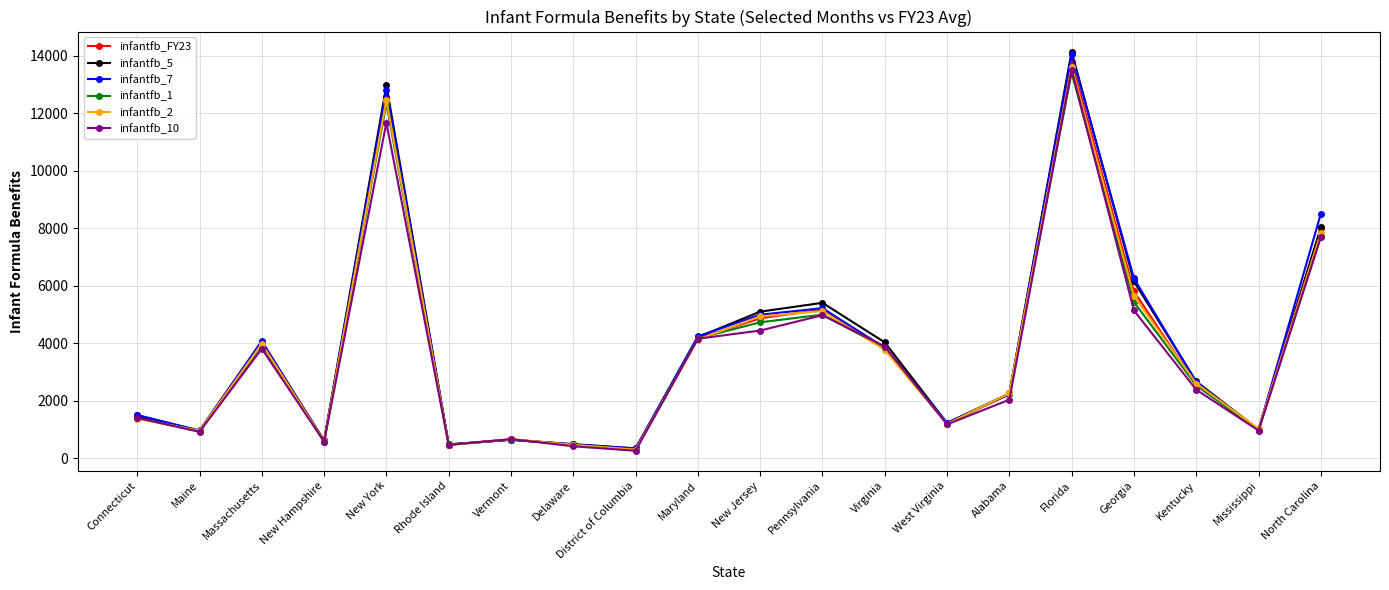

Which category has the highest value in the infantfb_2 series?

Florida